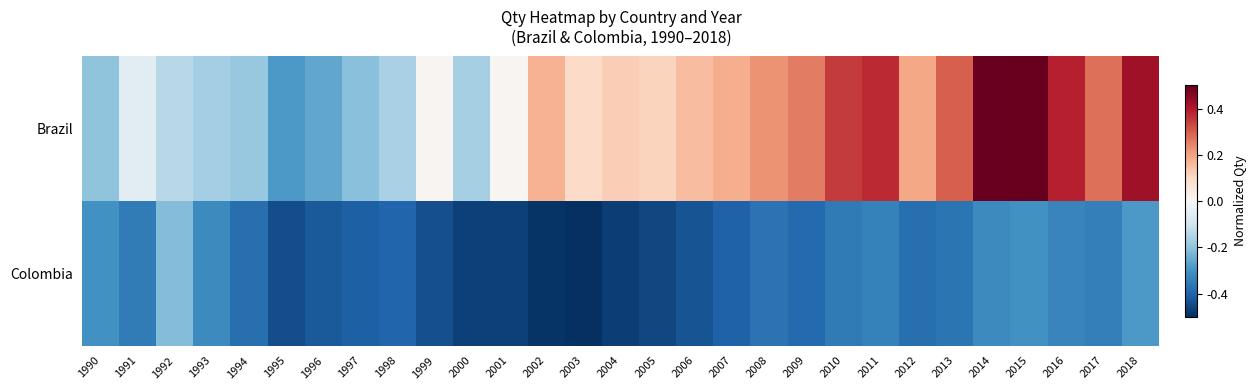

How many data points does each series have?

29